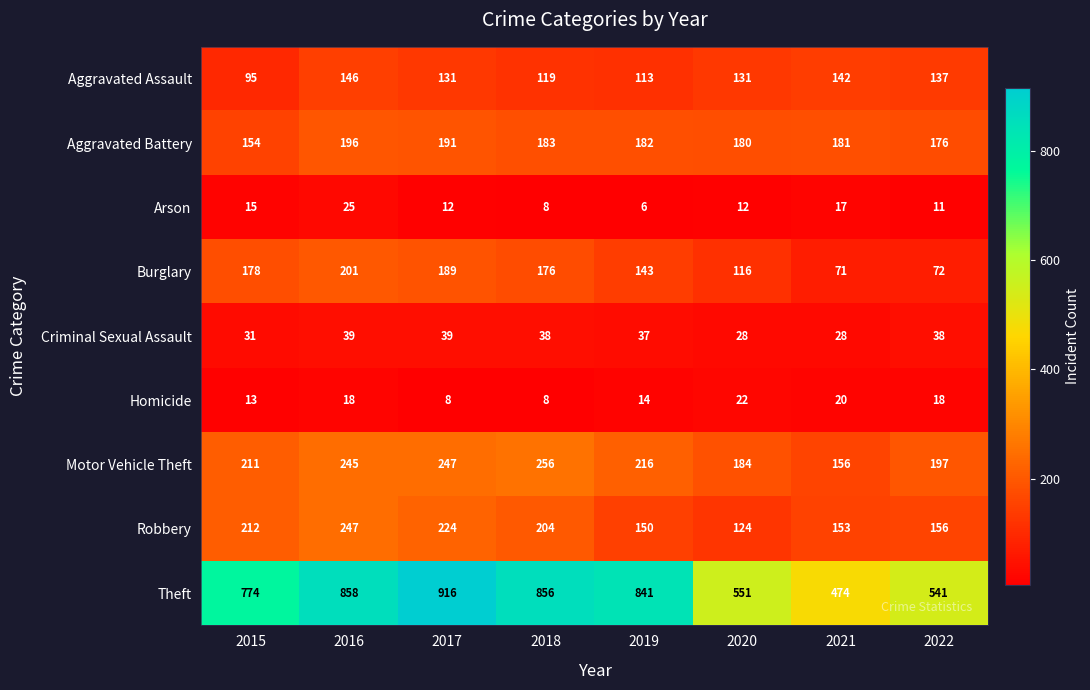

The value of Motor Vehicle Theft at 2019 is 342. True or false?

False